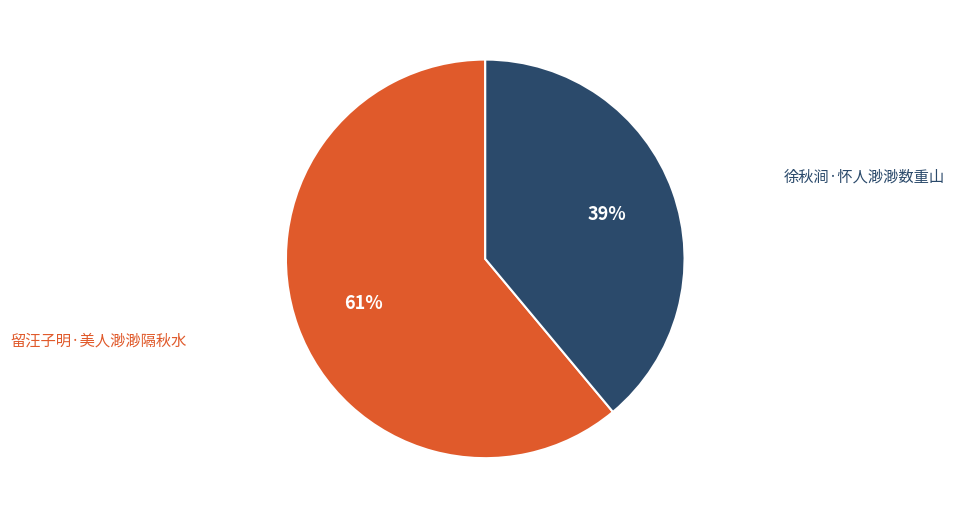

To the nearest percent, what is the average slice percentage?

50%